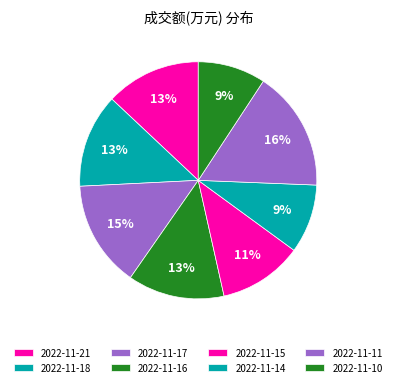

Combined, what portion of the pie is 2022-11-14 and 2022-11-11?

25.8%